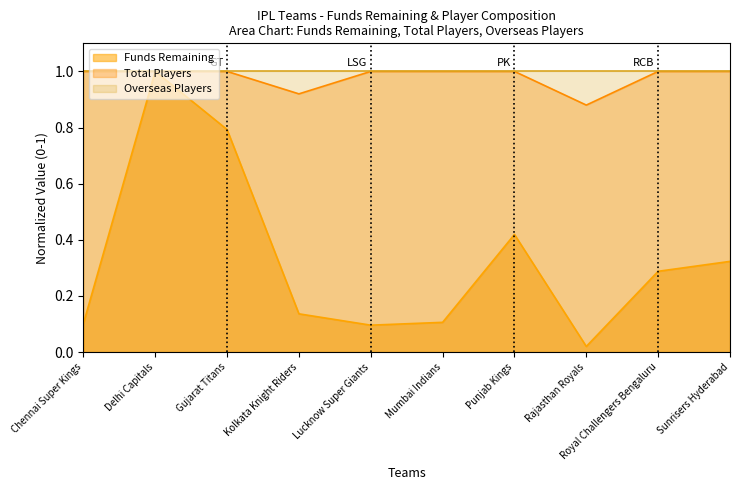

Which series changed the most between Delhi Capitals and Gujarat Titans?

Funds Remaining